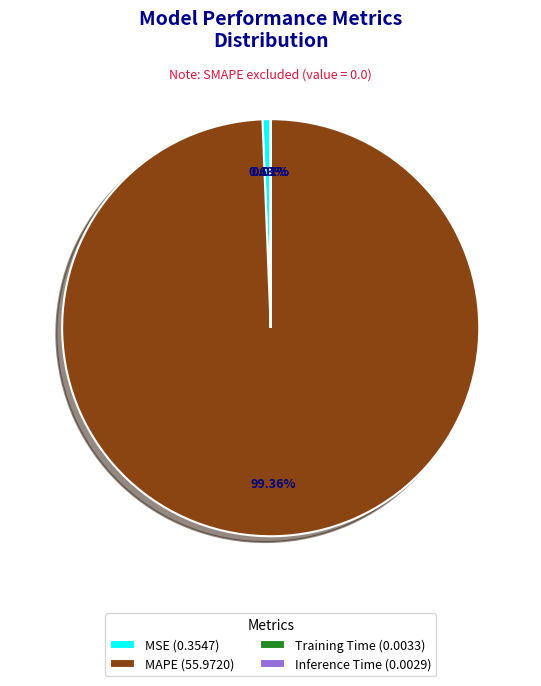

Is MAPE (55.9720) the majority of the pie?

Yes